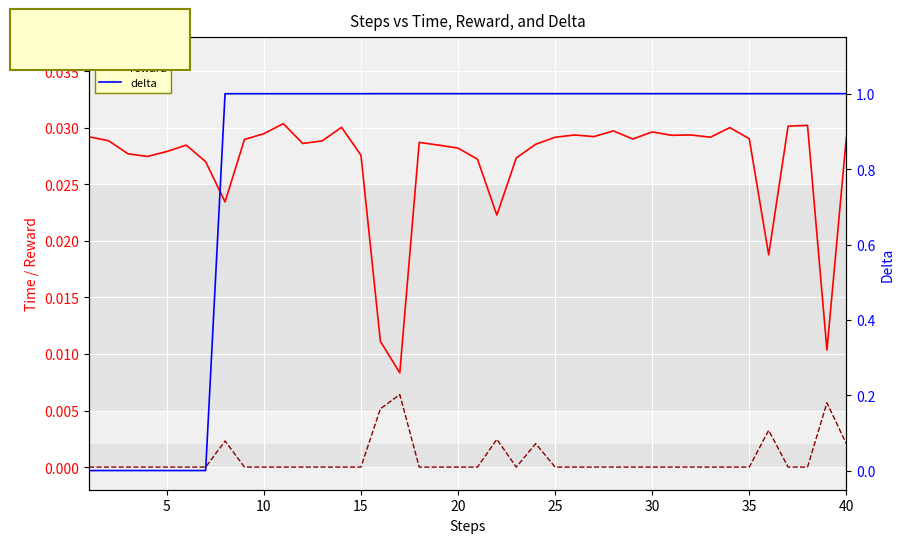

True or false: reward has a value of 0.0 at 35.

True